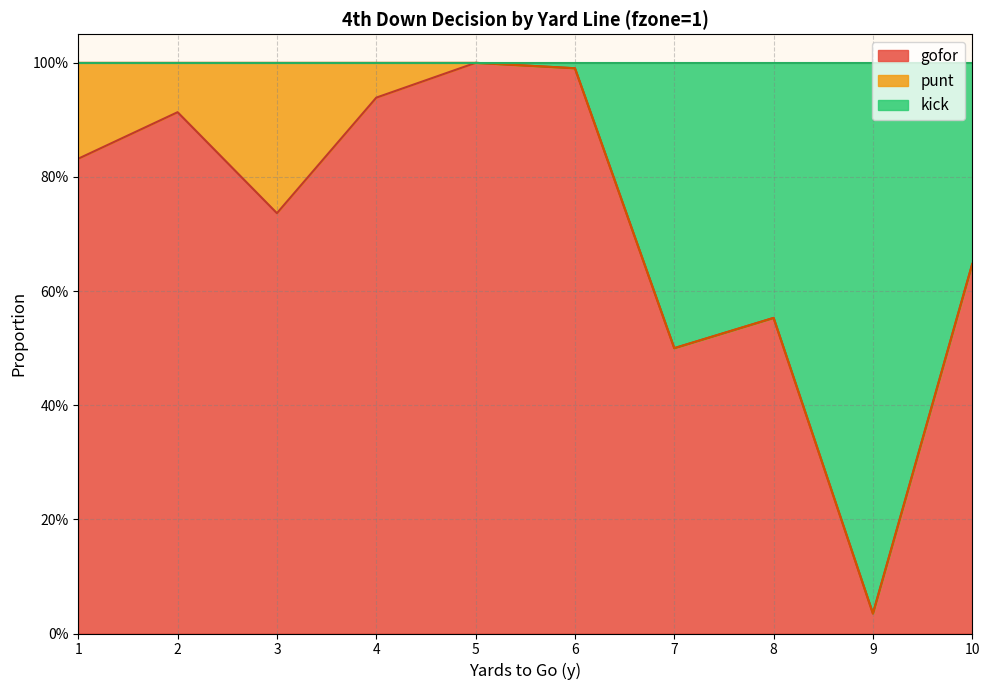

True or false: kick has more than 0 interior local peaks.

True